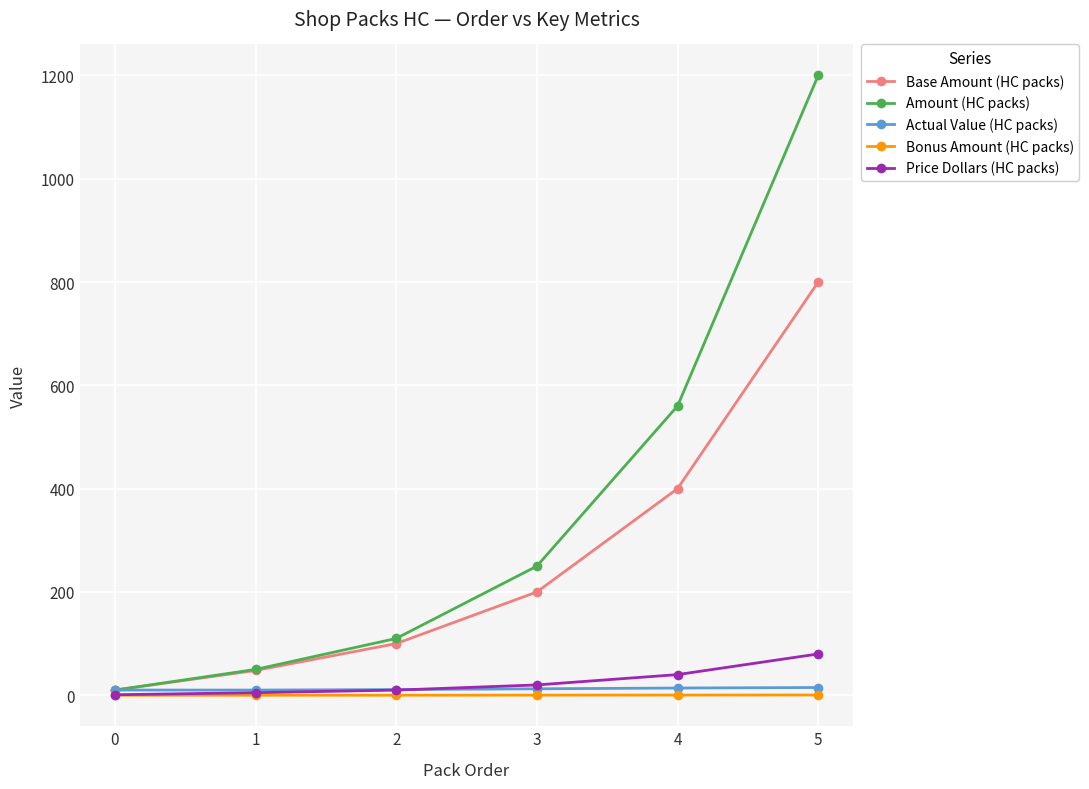

What are all the series names shown in the legend?

Base Amount (HC packs), Amount (HC packs), Actual Value (HC packs), Bonus Amount (HC packs), Price Dollars (HC packs)